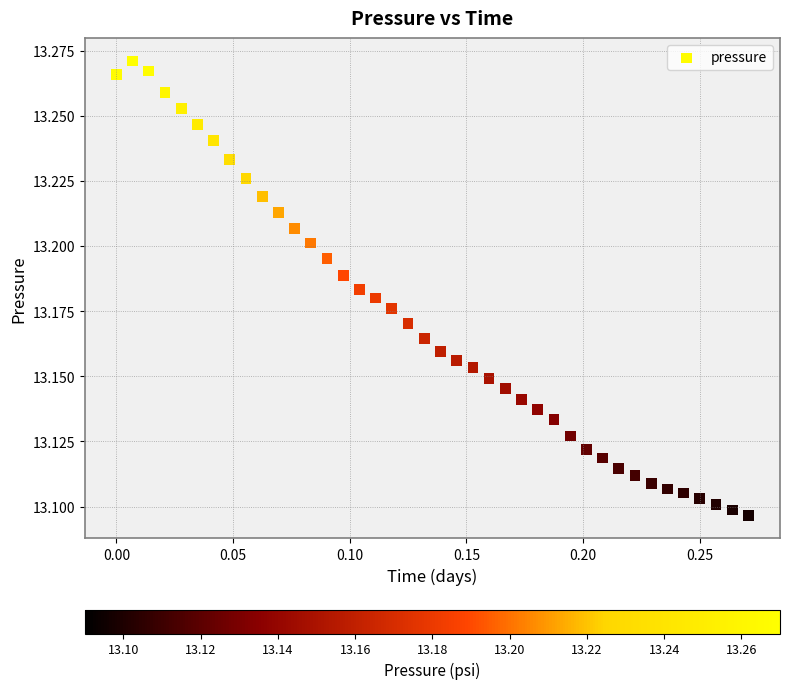

What is the range of X values (max minus min)?

0.3